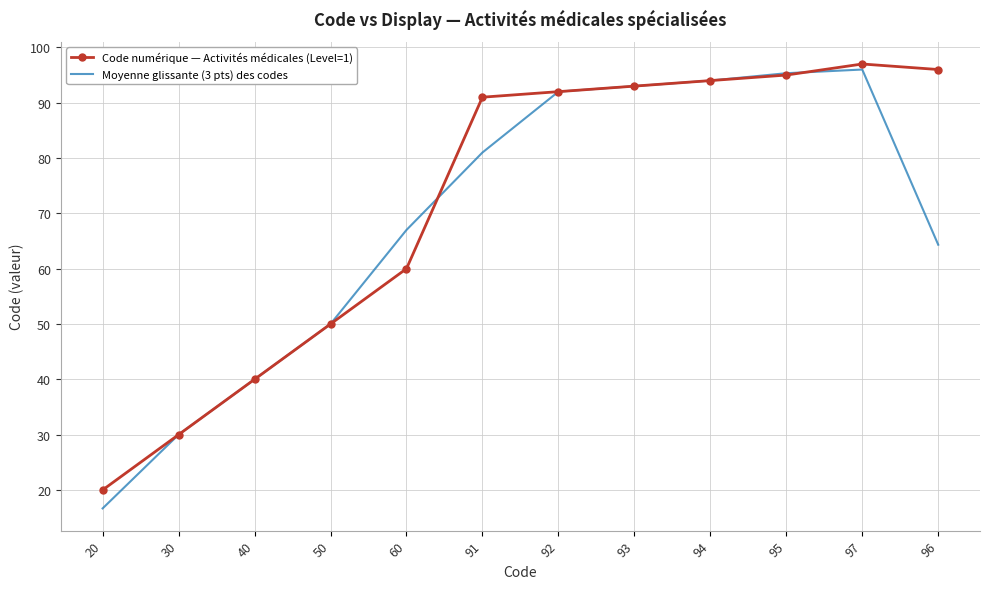

What is the average value of the Moyenne glissante (3 pts) des codes series?

68.3